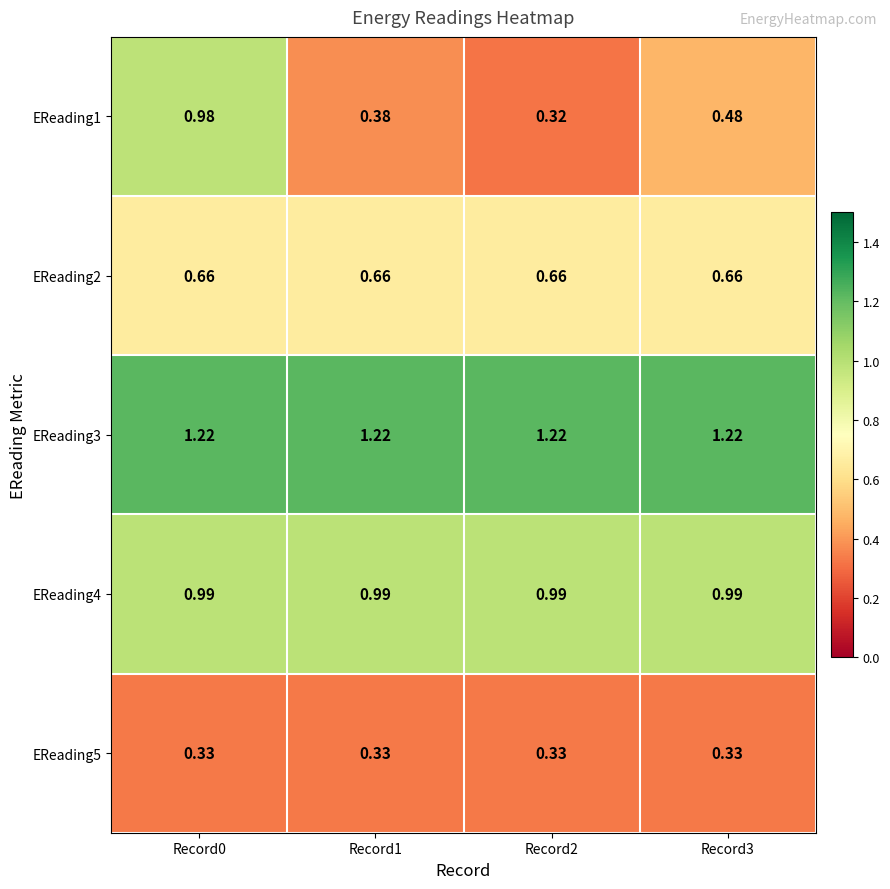

What is the maximum value shown in the chart?

1.2